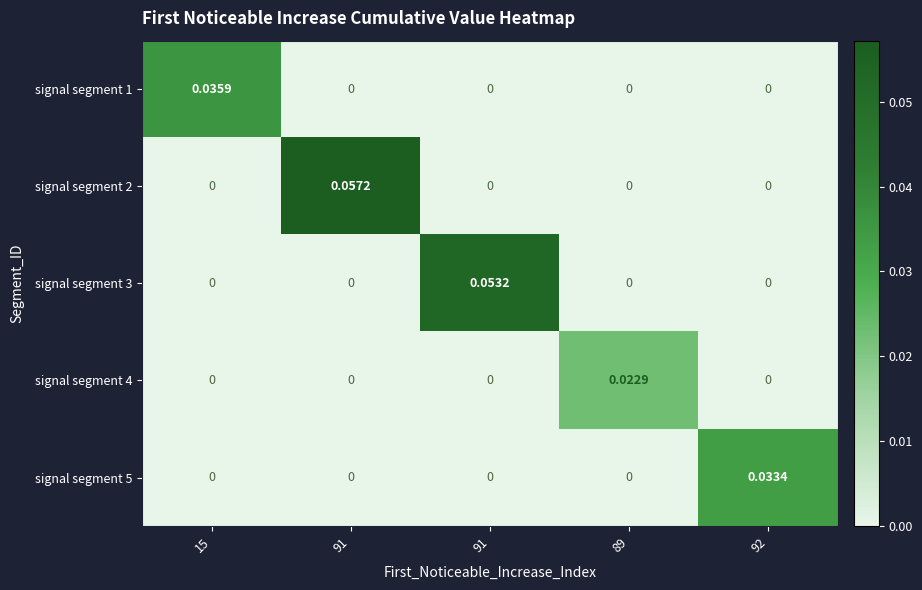

How many values in the signal segment 3 series exceed 0?

1